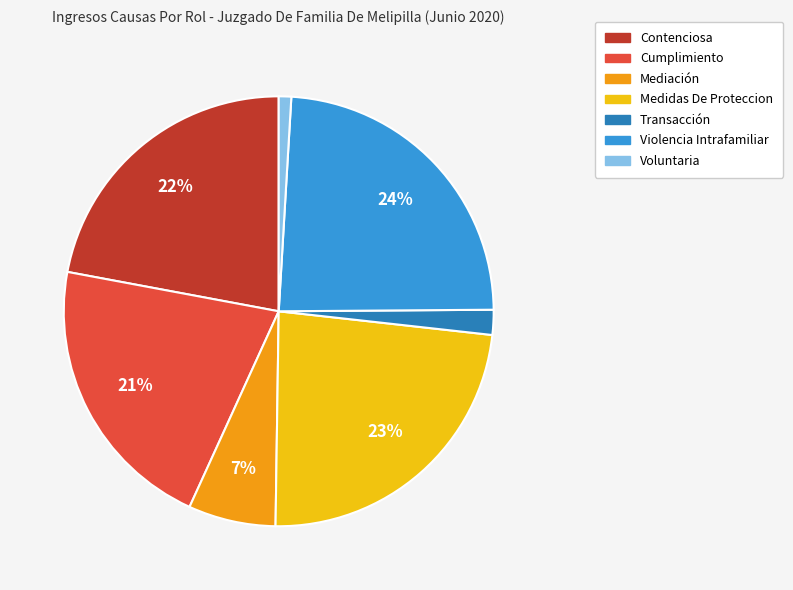

Between Contenciosa and Voluntaria, which is larger?

Contenciosa